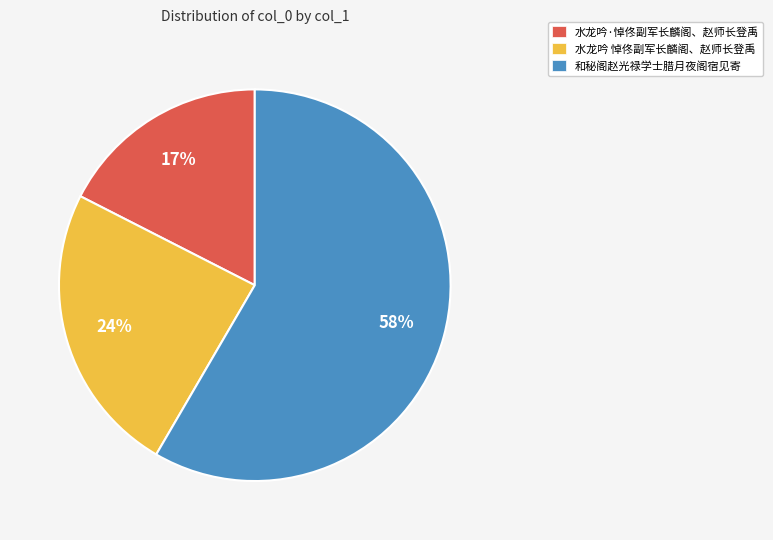

What percentage is the 水龙吟 悼佟副军长麟阁、赵师长登禹 slice, to the nearest percent?

24%